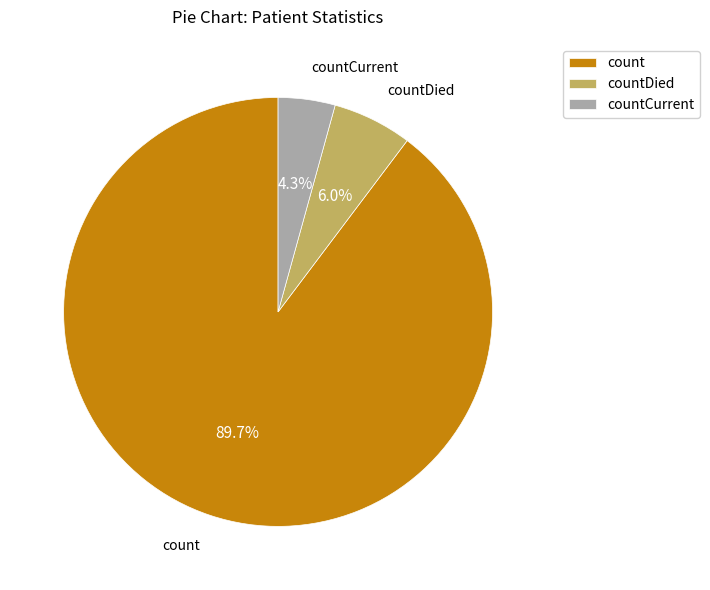

How many slices are in this pie chart?

3